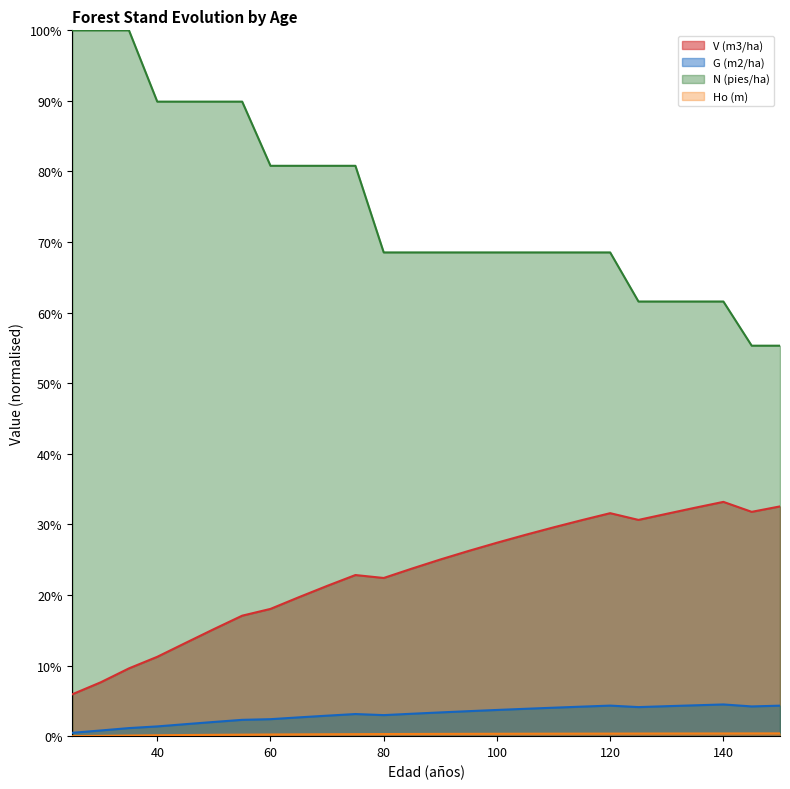

True or false: V (m3/ha) and G (m2/ha) intersect in this chart.

False